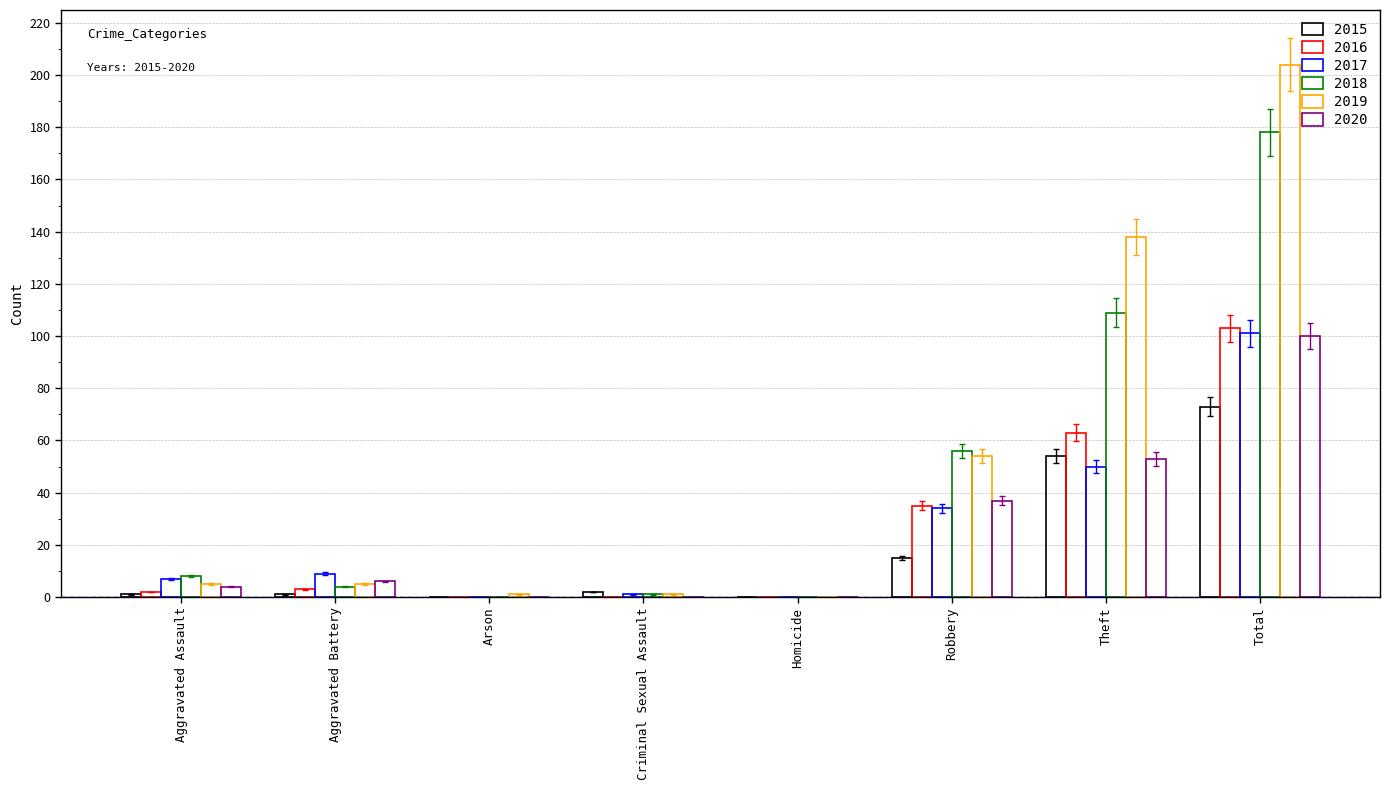

True or false: 2020 has a value of 26.6 at Total.

False